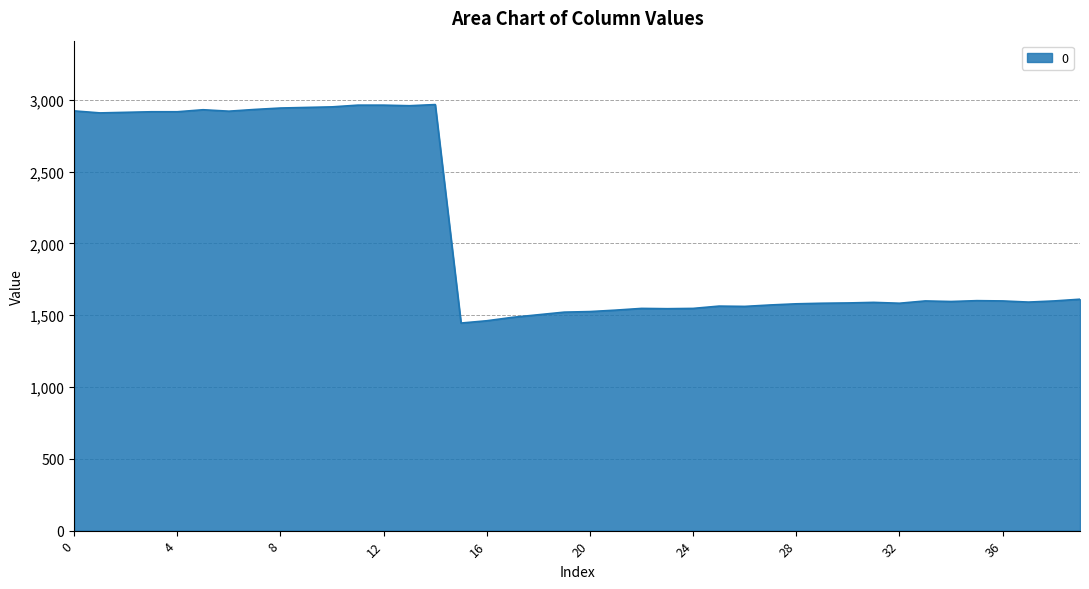

What is the greatest value displayed?

2966